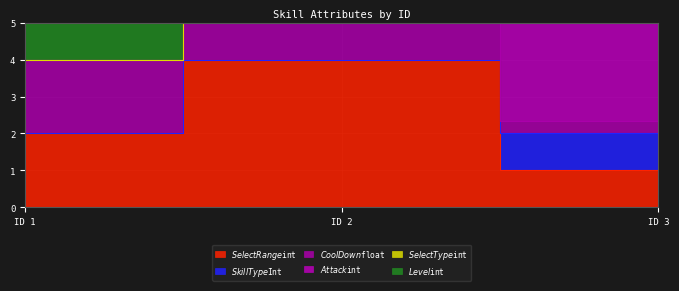

What is the difference between the maximum and minimum values in the $SelectRange$int series?

3.0